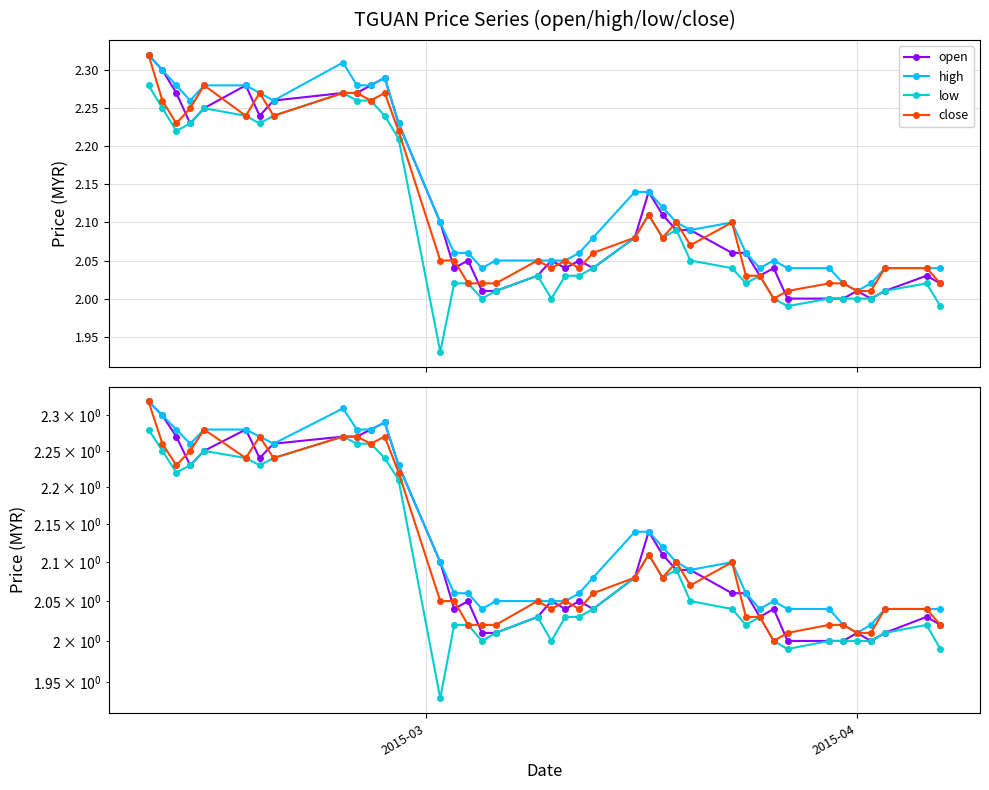

How many values in the open series exceed 2?

36